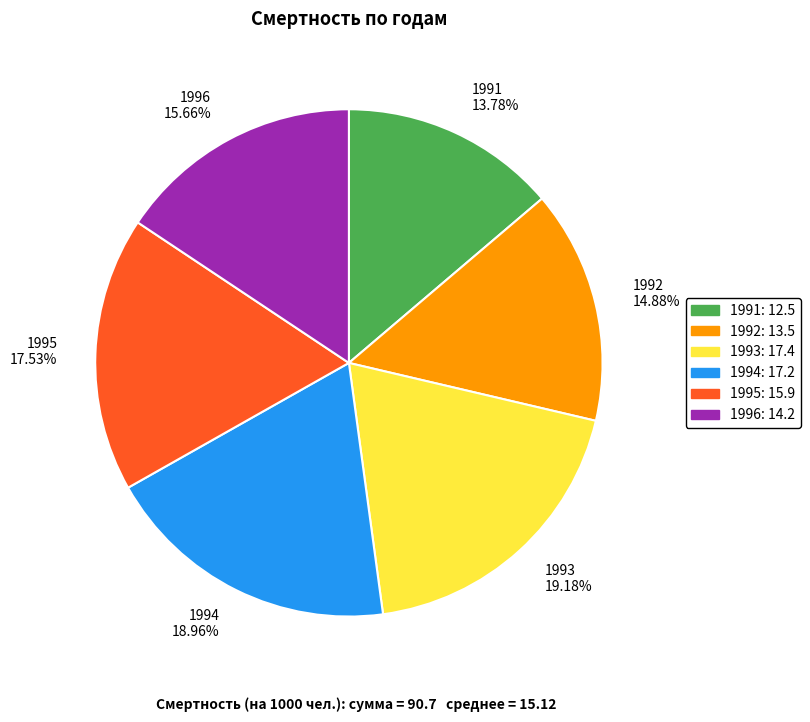

Is it true that 1994 is 5% of the pie?

False